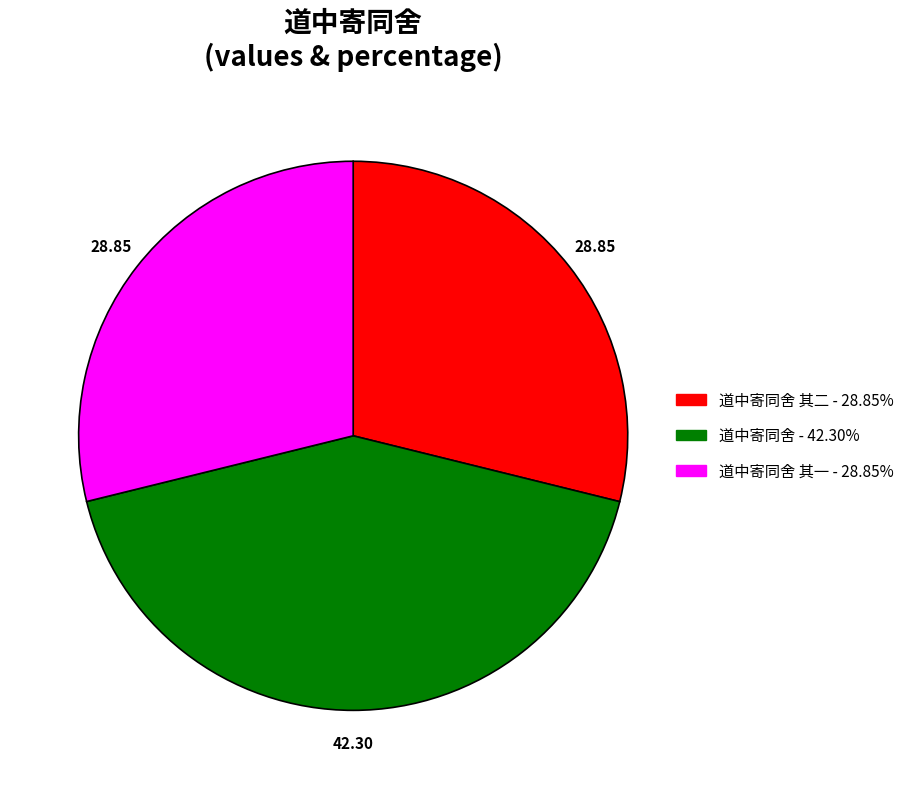

Is there a majority slice in this chart?

No